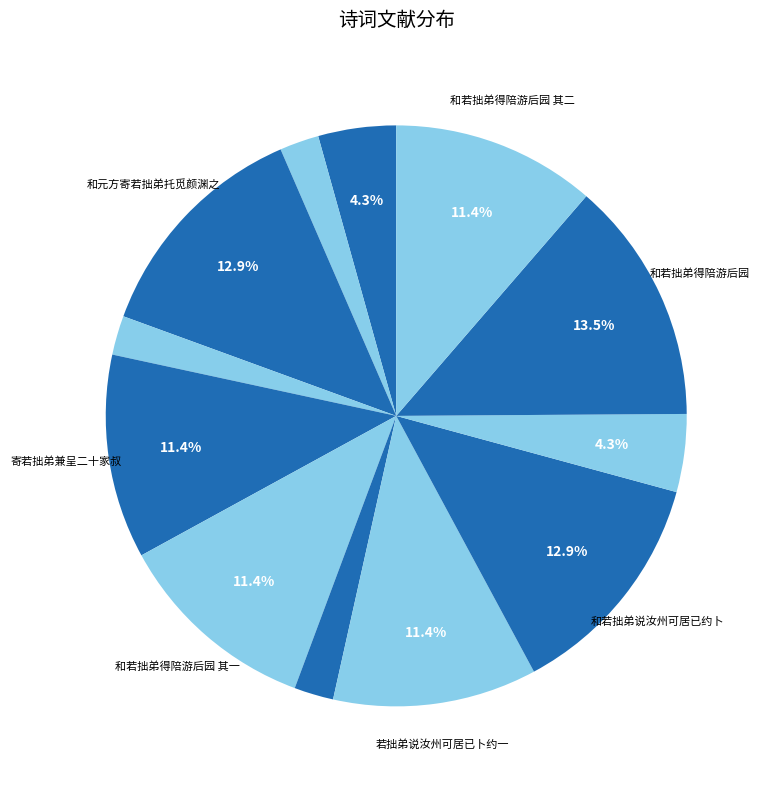

How many segments does this pie chart have?

12